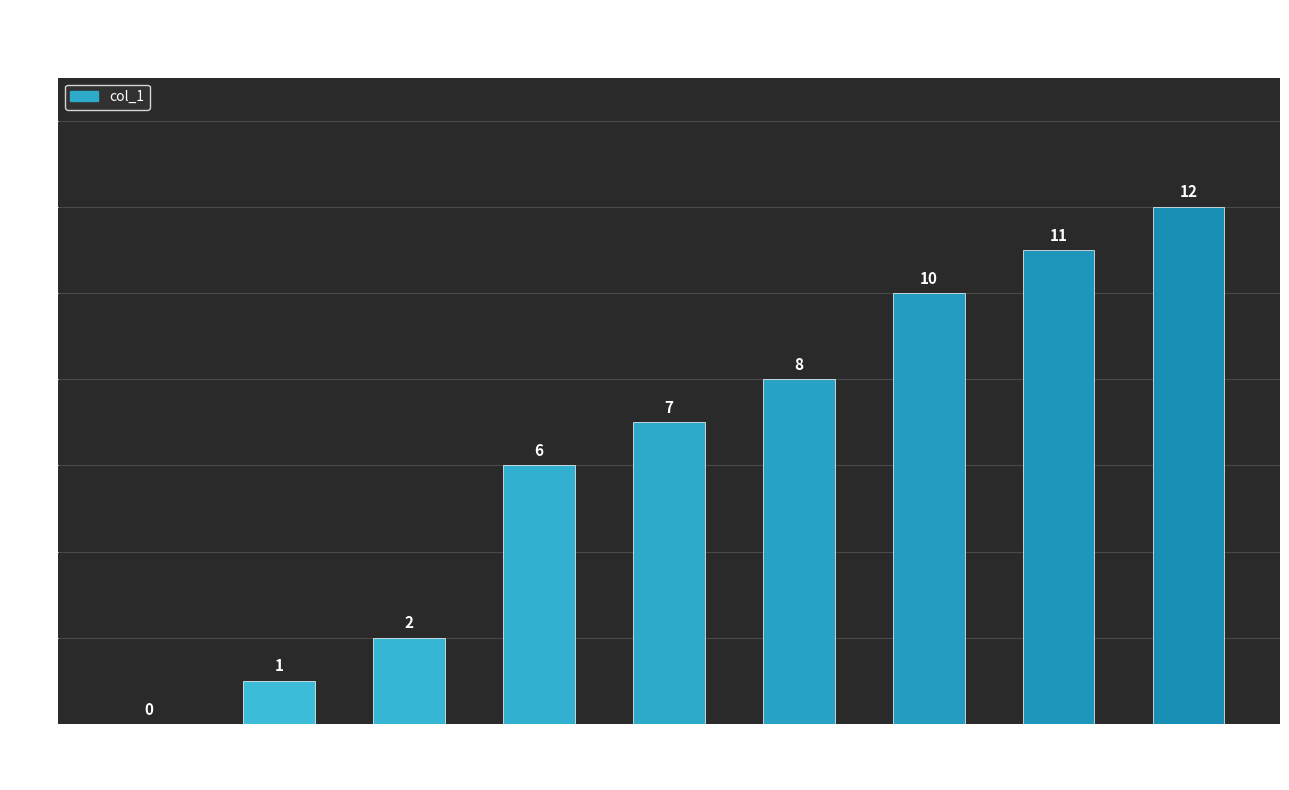

What is the greatest value displayed?

12